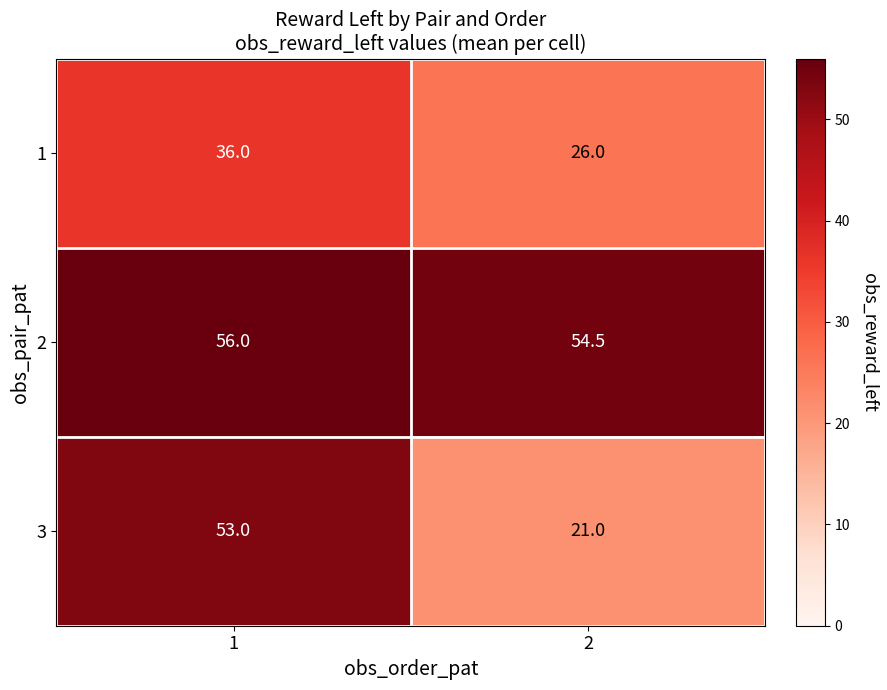

Rank the series by their average value, from highest to lowest.

2, 3, 1